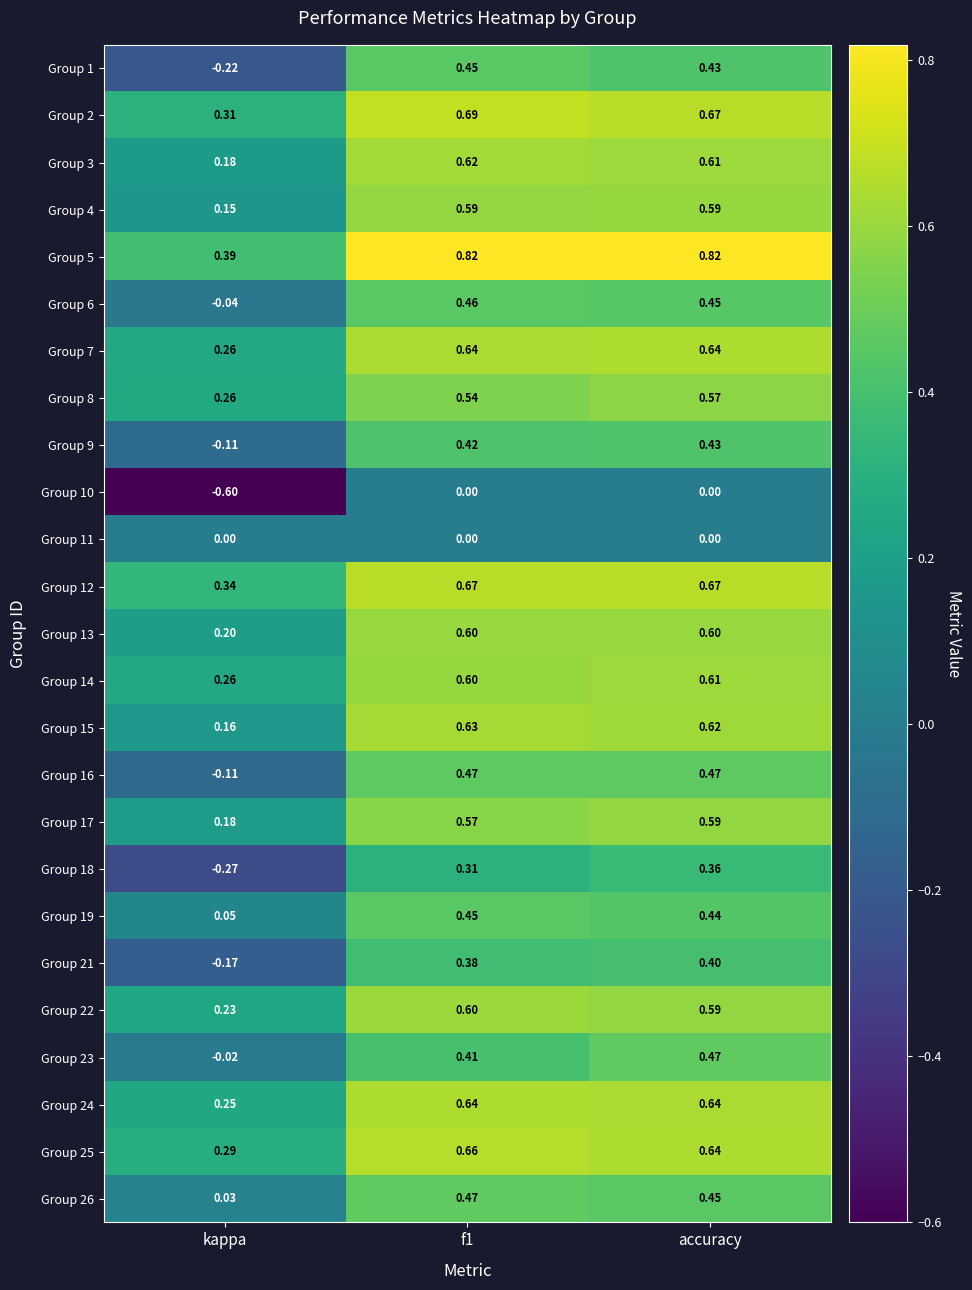

How many data points does each series have?

3